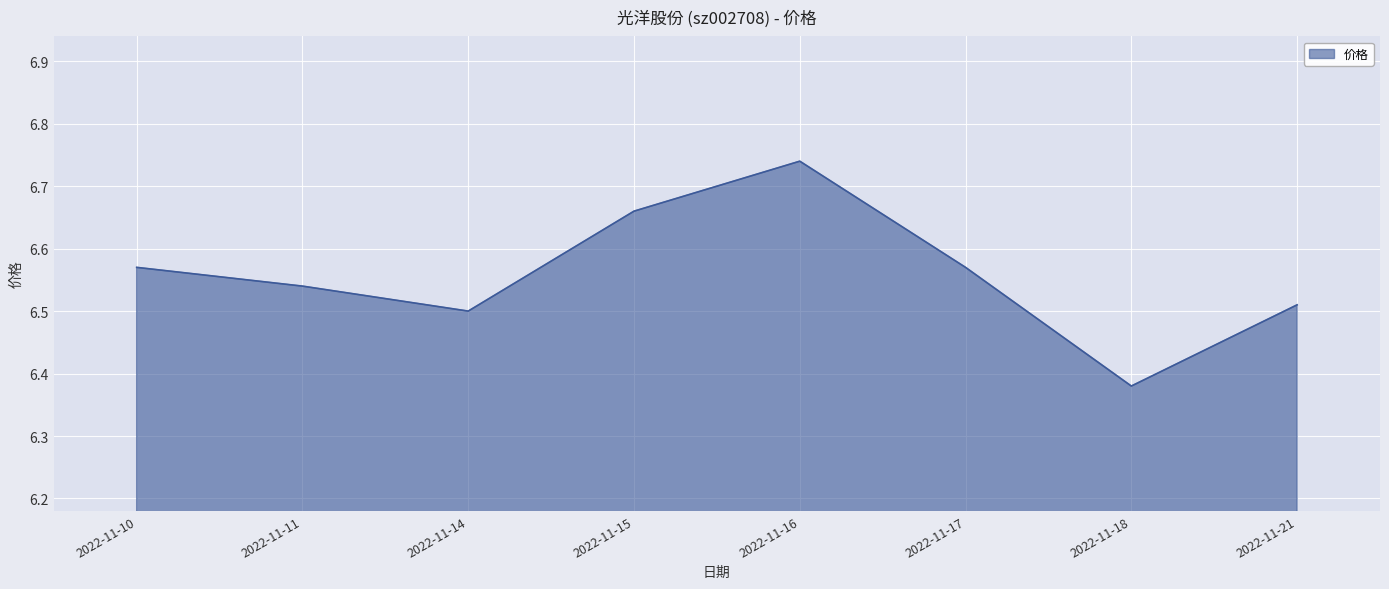

Count the number of categories in the chart.

8